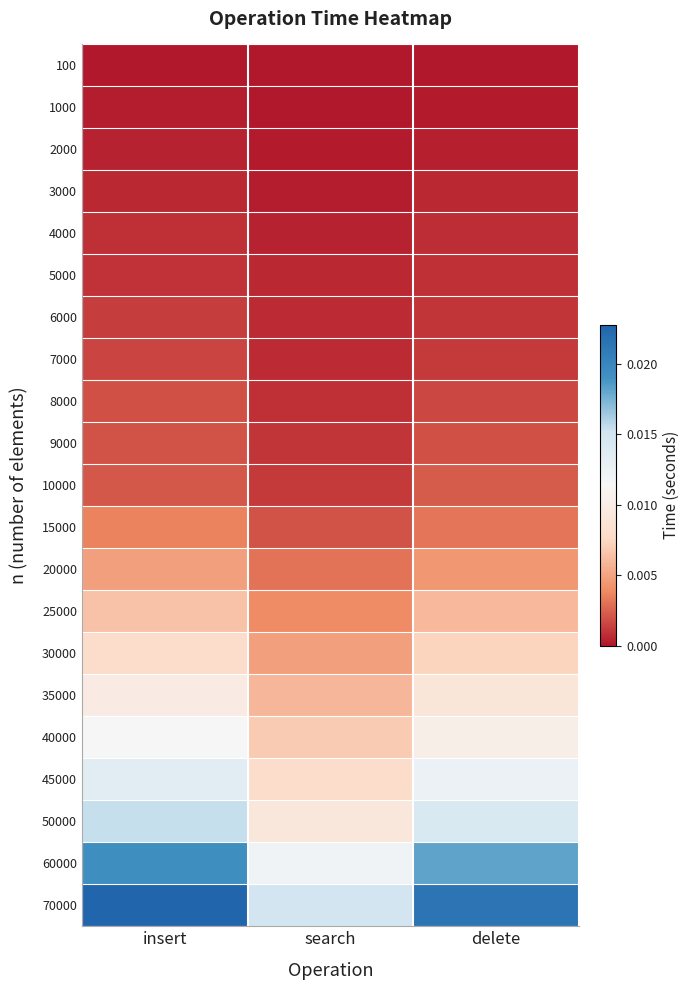

Count the number of categories in the chart.

3